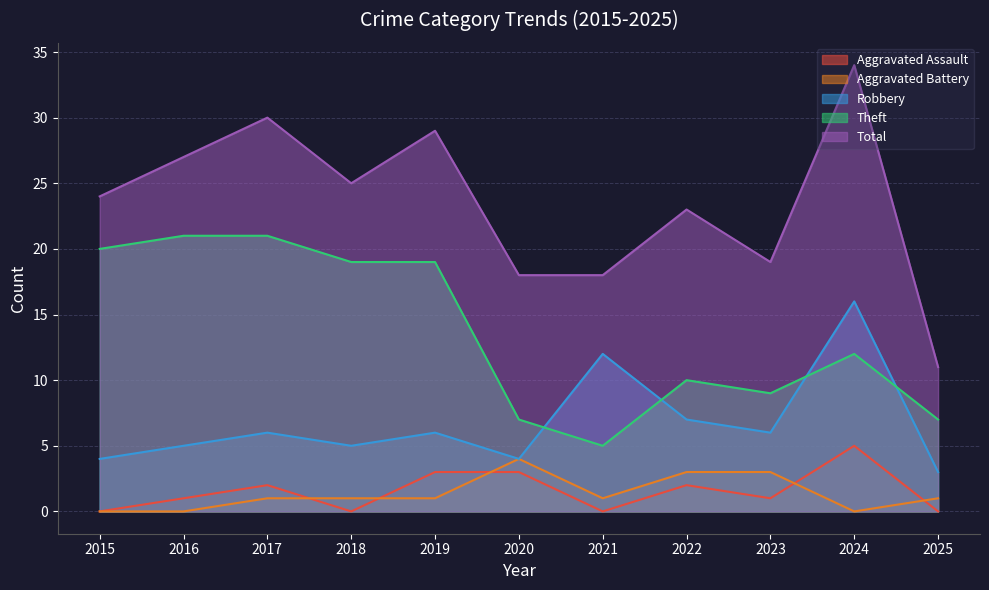

What are all the series names shown in the legend?

Aggravated Assault, Aggravated Battery, Robbery, Theft, Total